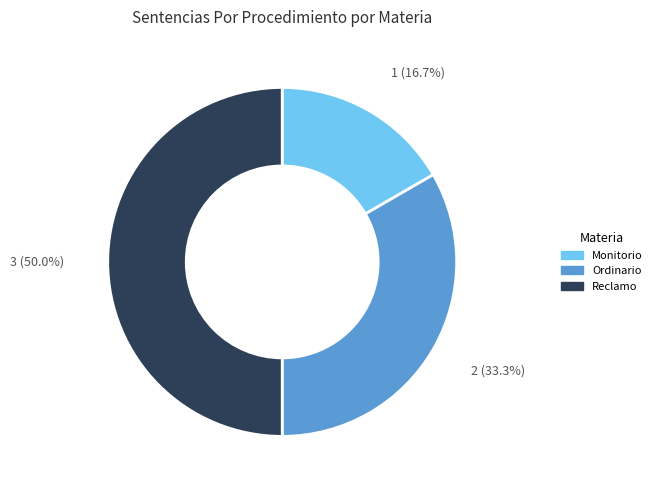

To the nearest percent, what is the average slice percentage?

33%